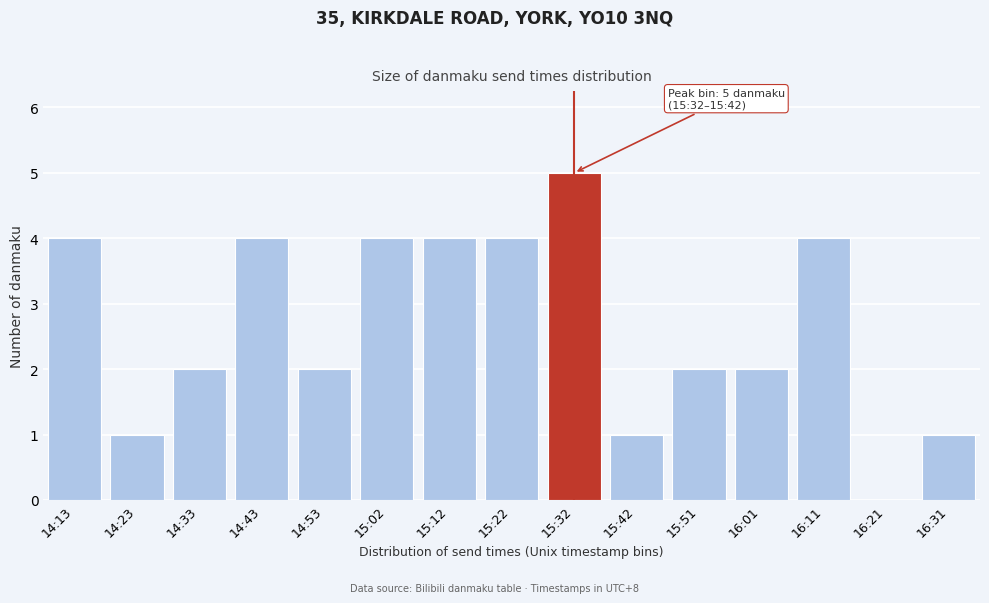

Reading right to left, list all the values displayed in this chart.

16:31=1	16:21=0	16:11=4	16:01=2	15:51=2	15:42=1	15:32=5	15:22=4	15:12=4	15:02=4	14:53=2	14:43=4	14:33=2	14:23=1	14:13=4